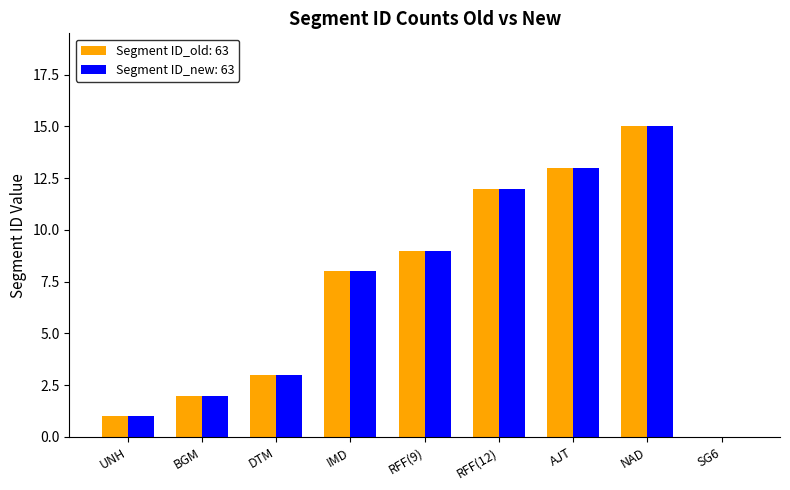

At which category is the sum across all series the highest?

NAD